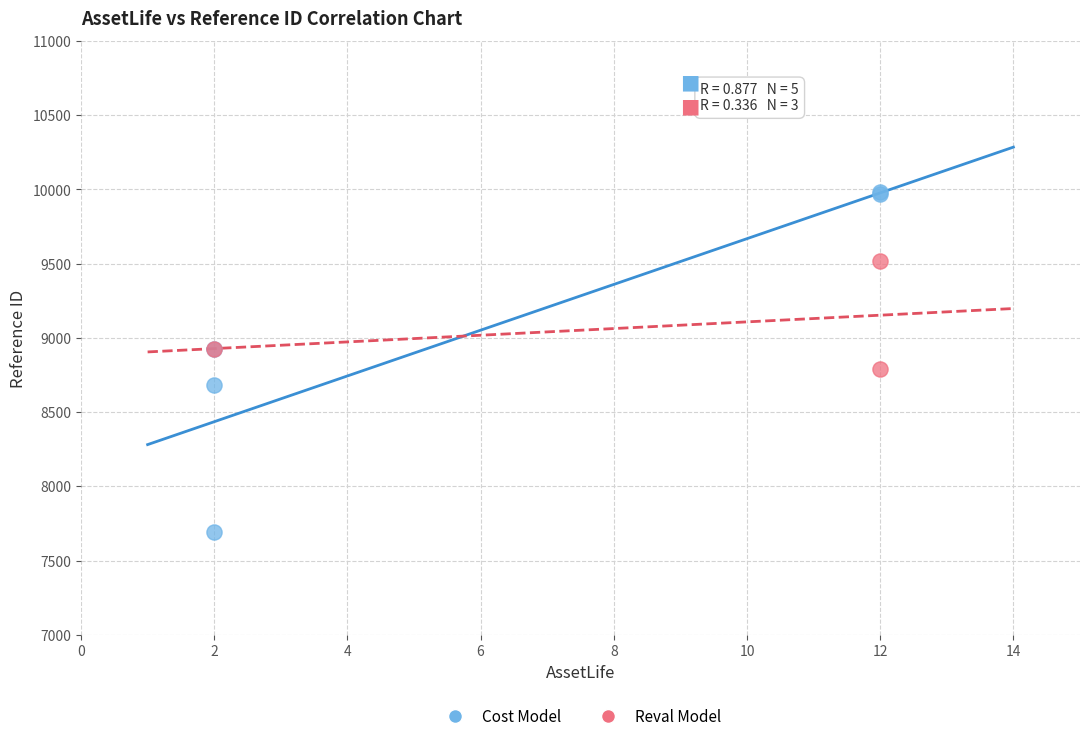

Which series contains the highest Y value?

Cost Model